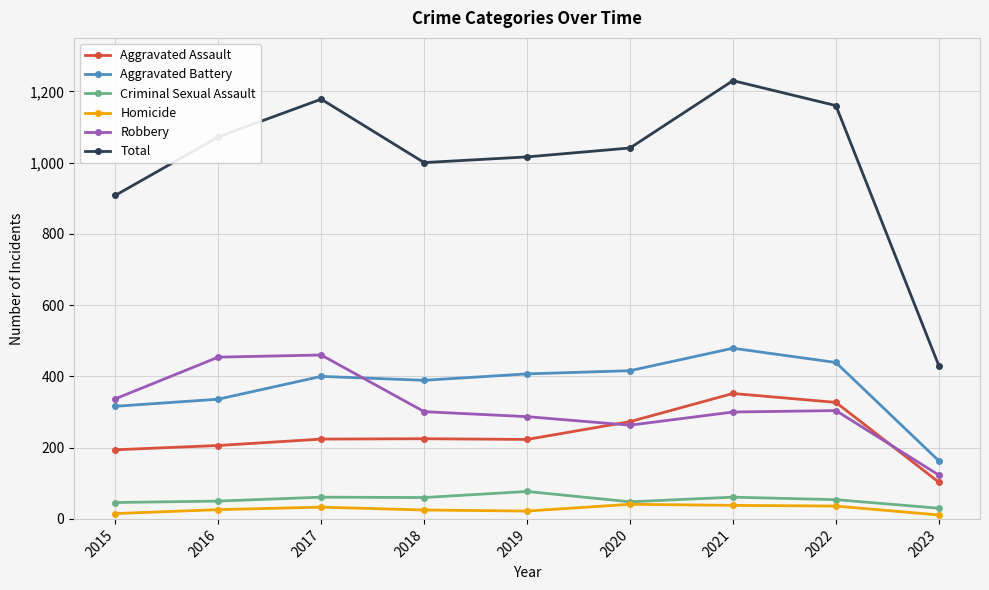

What are all the series names shown in the legend?

Aggravated Assault, Aggravated Battery, Criminal Sexual Assault, Homicide, Robbery, Total